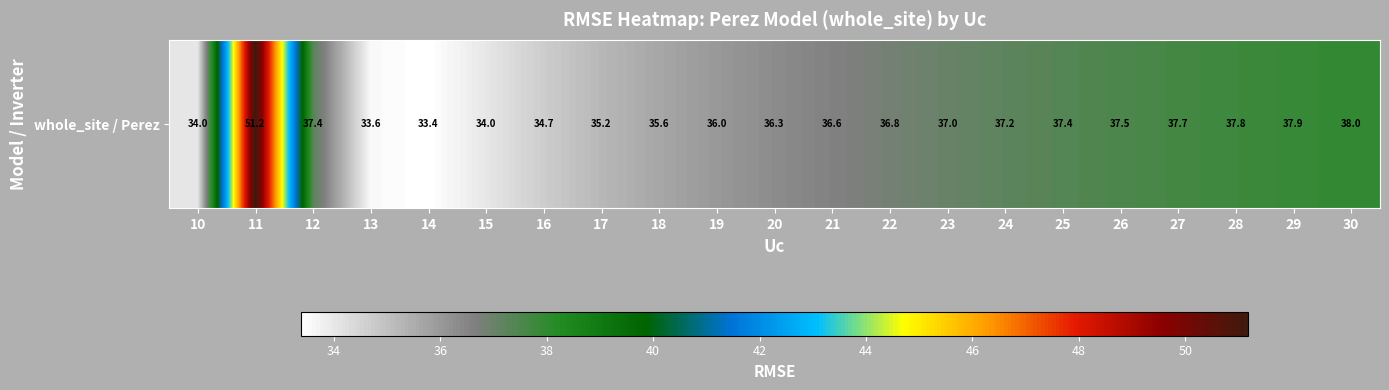

What is the difference between the values at 12 and 19?

1.4